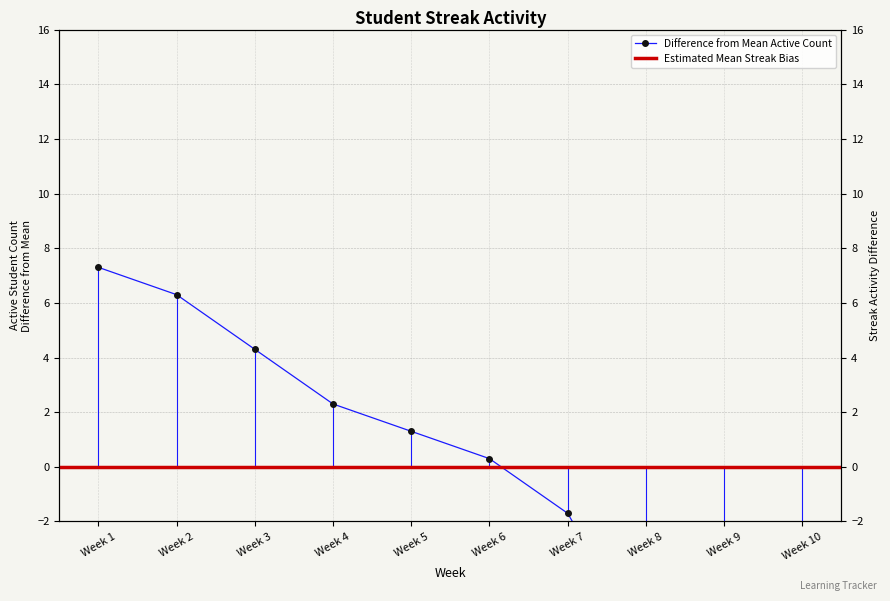

Which has a higher value, Week 2 or Week 3?

Week 2